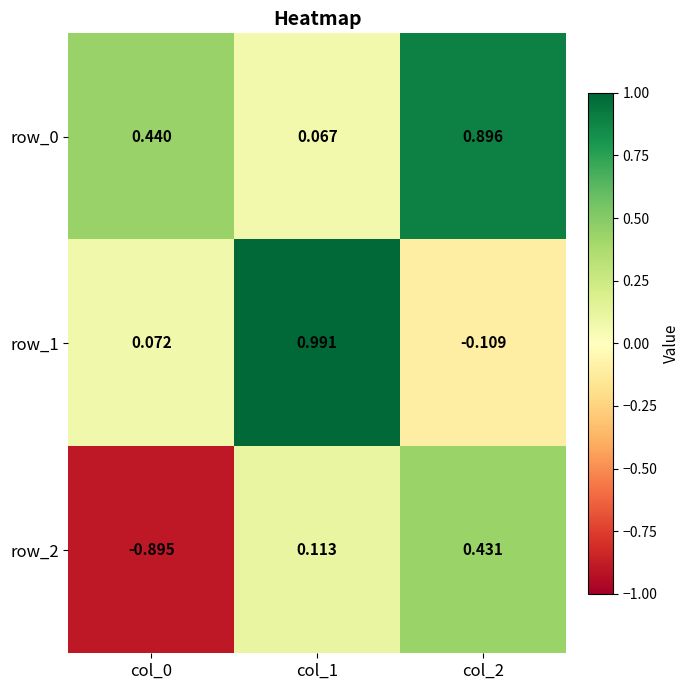

Which label corresponds to the largest value in the chart?

col_1